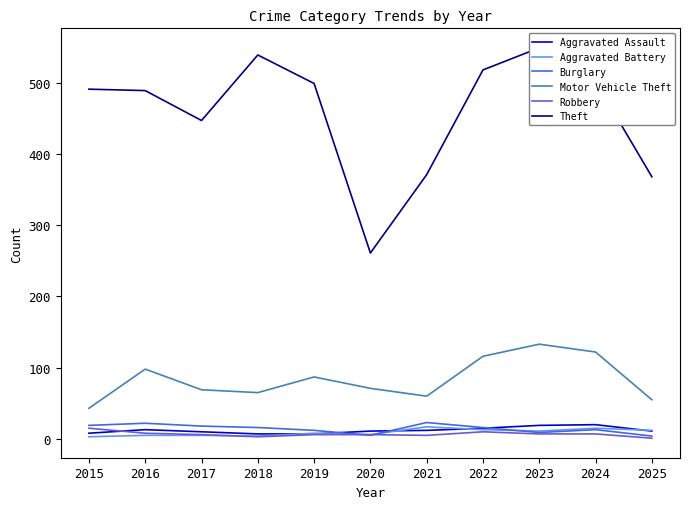

Reading left to right, list all the values displayed in this chart.

Aggravated Assault: 2015=8	2016=13	2017=10	2018=7	2019=7	2020=11	2021=12	2022=15	2023=19	2024=20	2025=11
Aggravated Battery: 2015=3	2016=5	2017=5	2018=4	2019=8	2020=6	2021=17	2022=13	2023=11	2024=15	2025=12
Burglary: 2015=19	2016=22	2017=18	2018=16	2019=12	2020=5	2021=23	2022=16	2023=9	2024=13	2025=4
Motor Vehicle Theft: 2015=43	2016=98	2017=69	2018=65	2019=87	2020=71	2021=60	2022=116	2023=133	2024=122	2025=55
Robbery: 2015=15	2016=8	2017=6	2018=3	2019=6	2020=6	2021=5	2022=10	2023=7	2024=7	2025=1
Theft: 2015=491	2016=489	2017=447	2018=539	2019=499	2020=261	2021=371	2022=518	2023=549	2024=502	2025=368